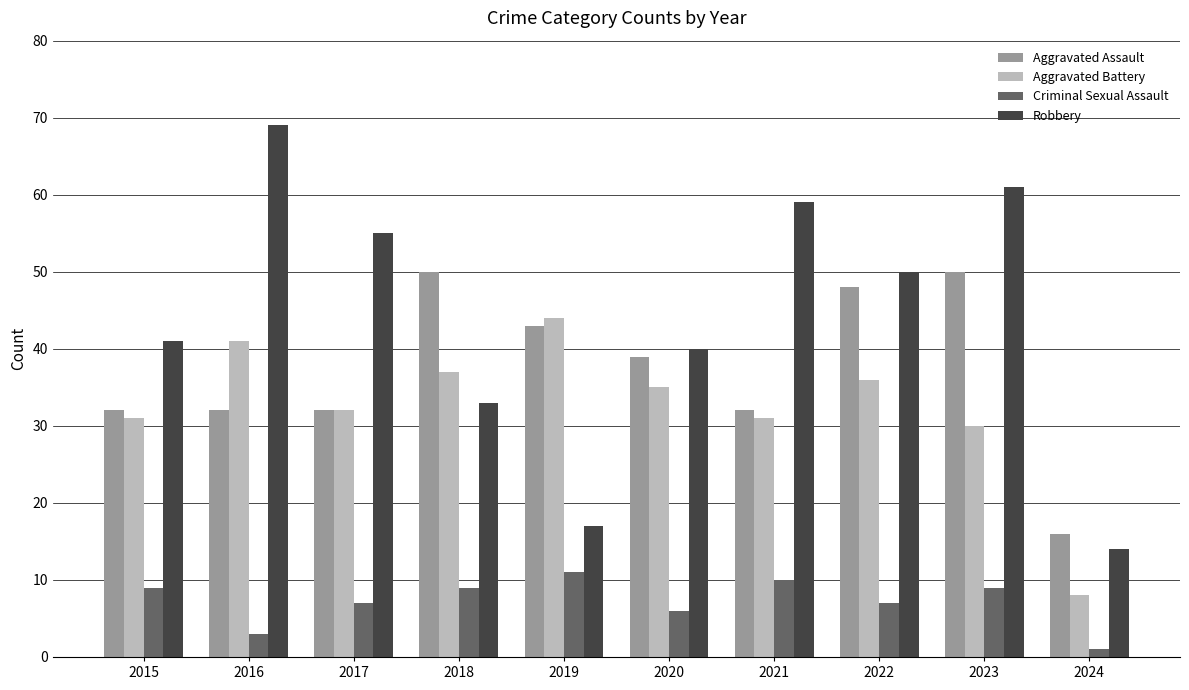

Count the number of categories in the chart.

10